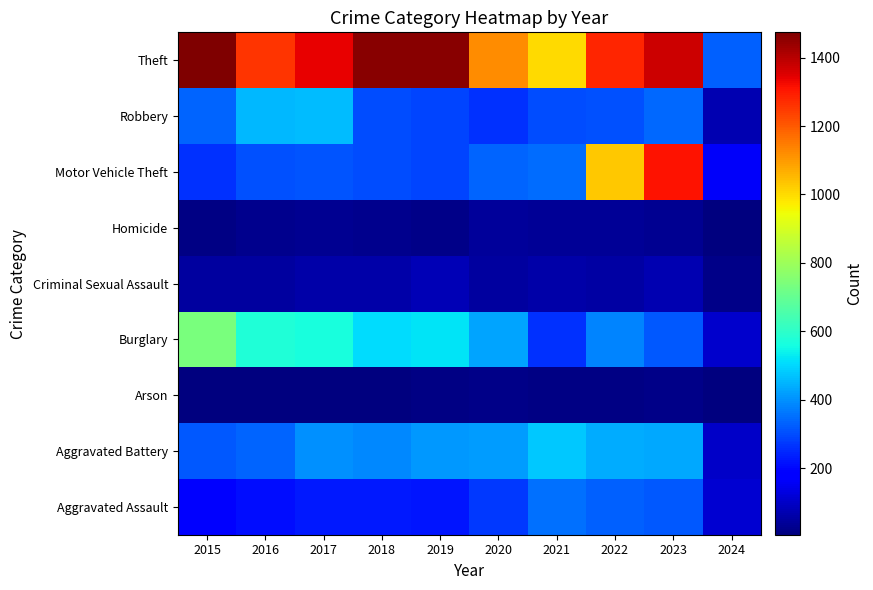

Reading right to left, what are all the values shown in this chart?

Aggravated Assault: 2024=110	2023=320	2022=327	2021=352	2020=273	2019=223	2018=225	2017=225	2016=206	2015=194
Aggravated Battery: 2024=99	2023=432	2022=439	2021=479	2020=416	2019=407	2018=389	2017=400	2016=336	2015=316
Arson: 2024=5	2023=19	2022=12	2021=12	2020=17	2019=12	2018=7	2017=10	2016=7	2015=9
Burglary: 2024=103	2023=317	2022=379	2021=261	2020=425	2019=517	2018=506	2017=562	2016=576	2015=738
Criminal Sexual Assault: 2024=17	2023=73	2022=55	2021=61	2020=48	2019=77	2018=60	2017=62	2016=50	2015=46
Homicide: 2024=5	2023=28	2022=36	2021=38	2020=41	2019=22	2018=25	2017=33	2016=26	2015=15
Motor Vehicle Theft: 2024=164	2023=1312	2022=1031	2021=348	2020=333	2019=290	2018=298	2017=312	2016=304	2015=263
Robbery: 2024=73	2023=341	2022=304	2021=300	2020=263	2019=287	2018=301	2017=460	2016=454	2015=337
Theft: 2024=330	2023=1374	2022=1279	2021=998	2020=1120	2019=1459	2018=1461	2017=1339	2016=1259	2015=1474